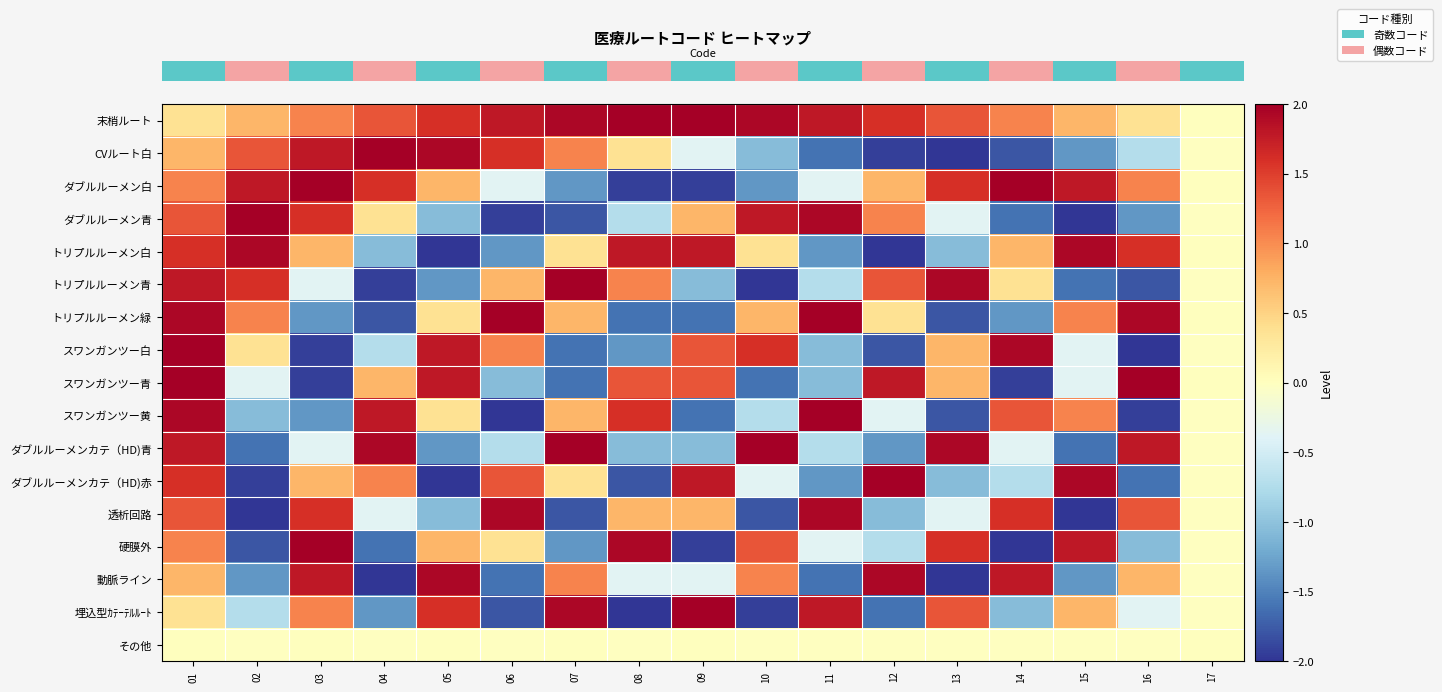

What is the difference between the highest and lowest values at 05?

3.9